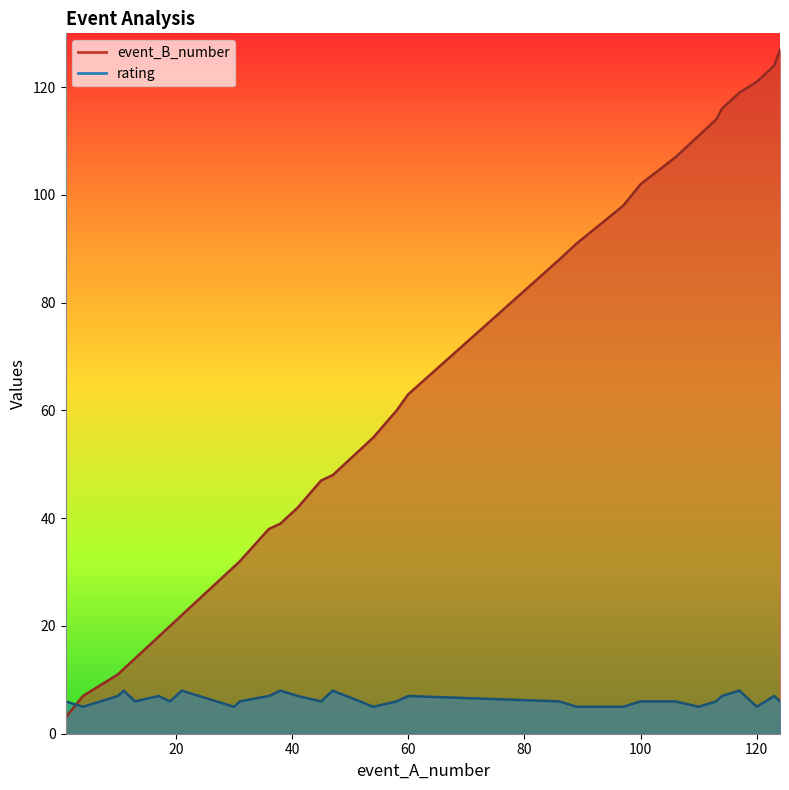

Is it true that event_B_number equals 179 at 123?

False